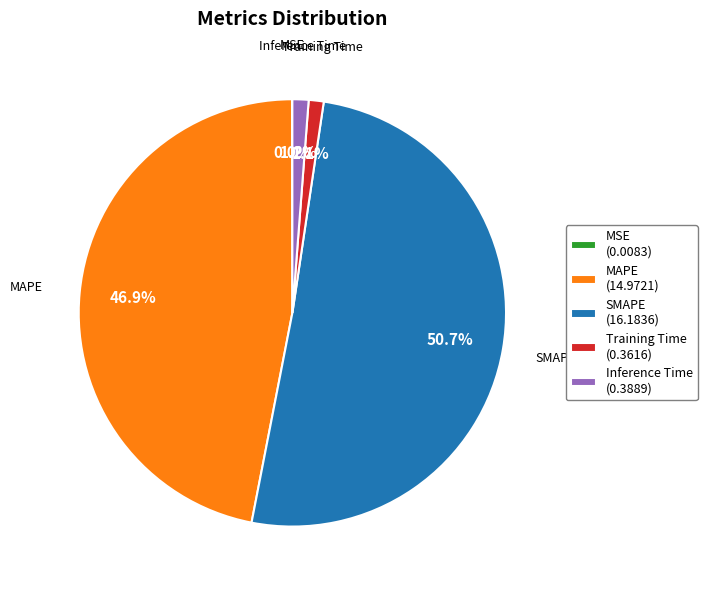

What is the largest slice in the pie chart?

SMAPE